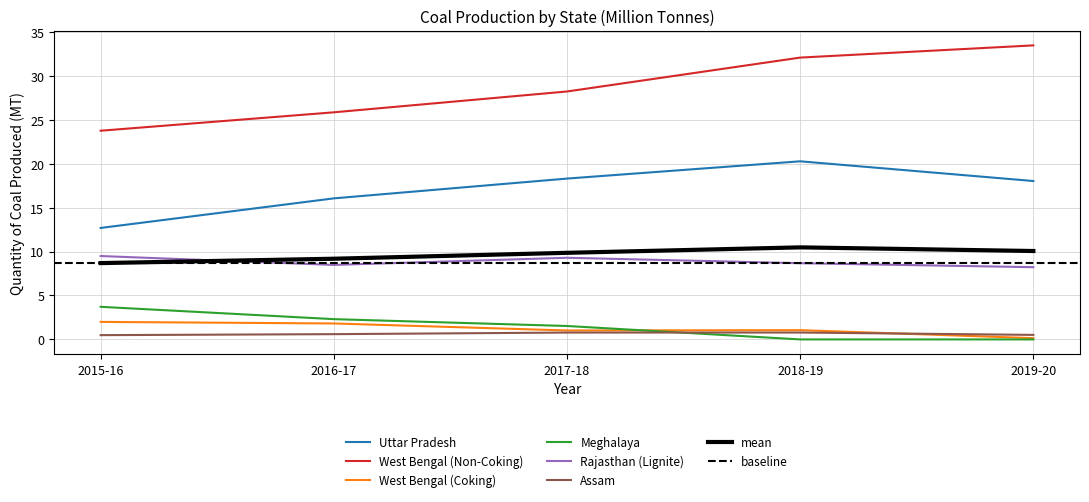

What is the value of the Rajasthan (Lignite) point at the 4th from the left?

8.7